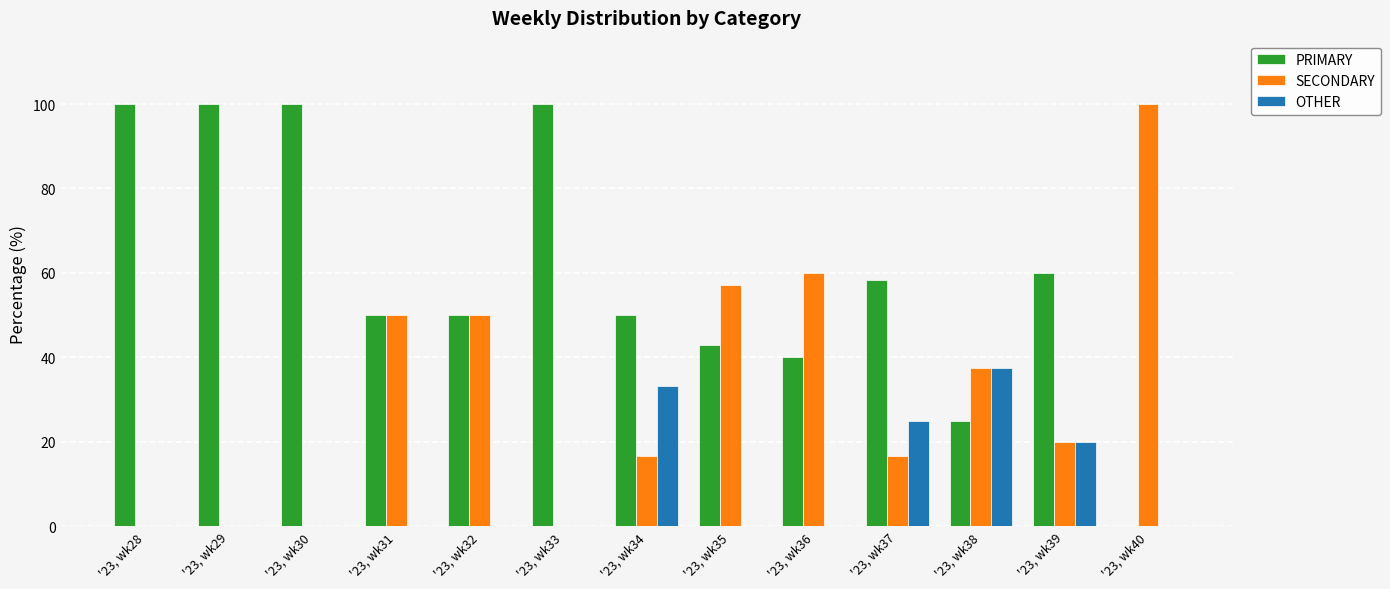

The SECONDARY series shows 55.2 at '23, wk33. True or false?

False